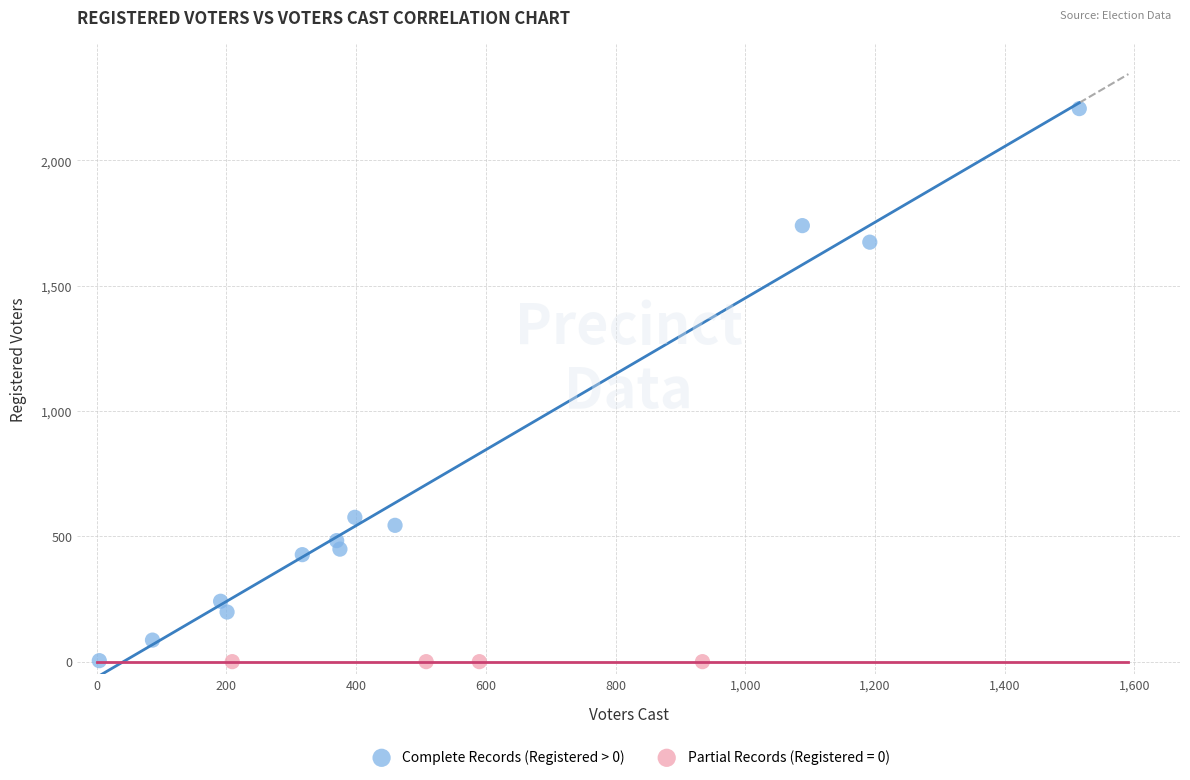

Which series contains the highest Y value?

Complete Records (Registered > 0)